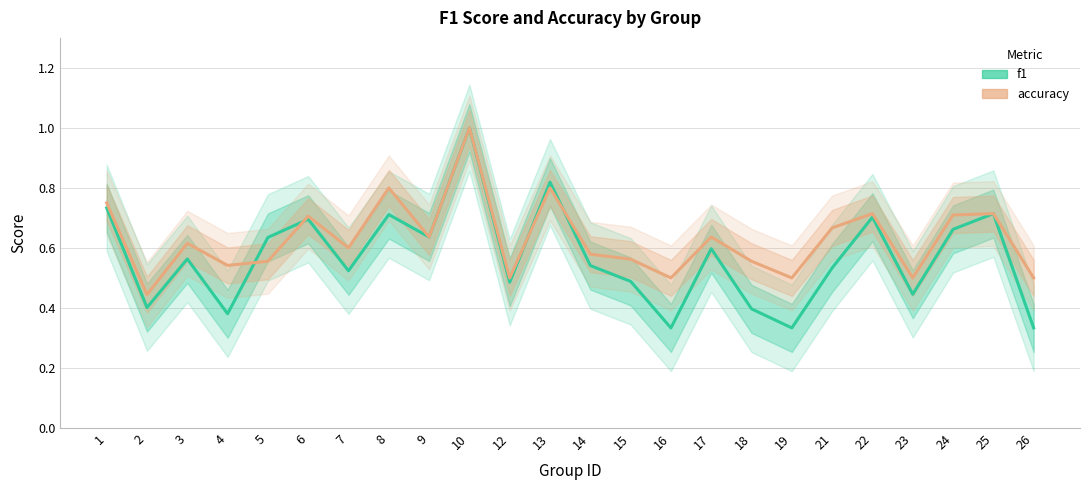

Is this an area chart (filled region under the line)?

No